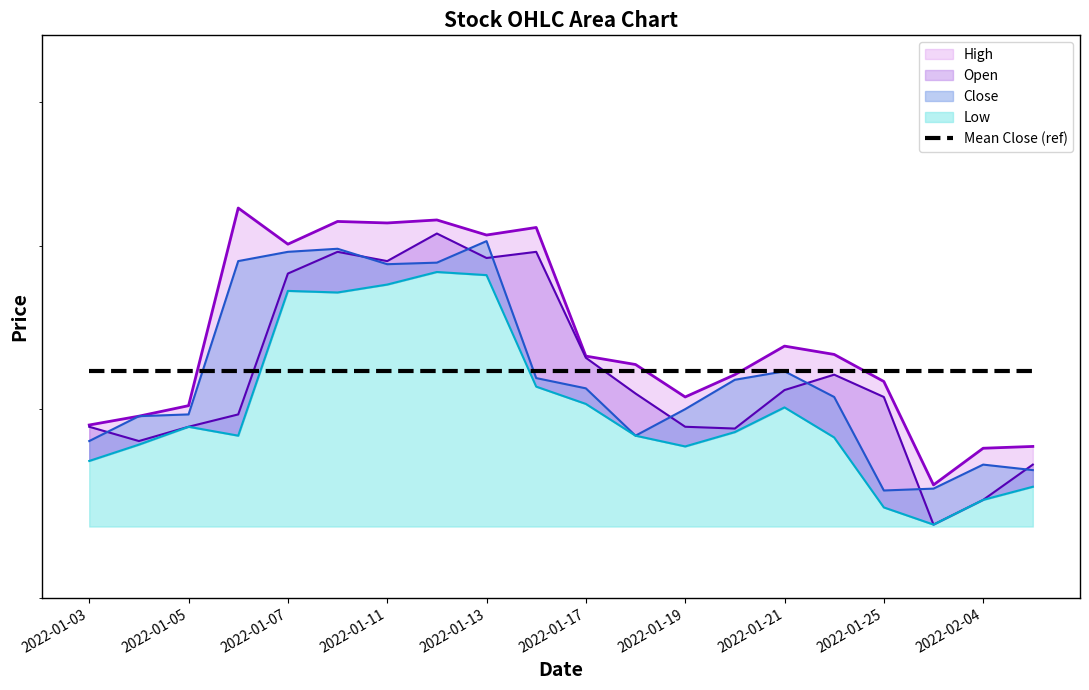

Between 2022-01-20 and 2022-01-07, which is larger?

2022-01-07